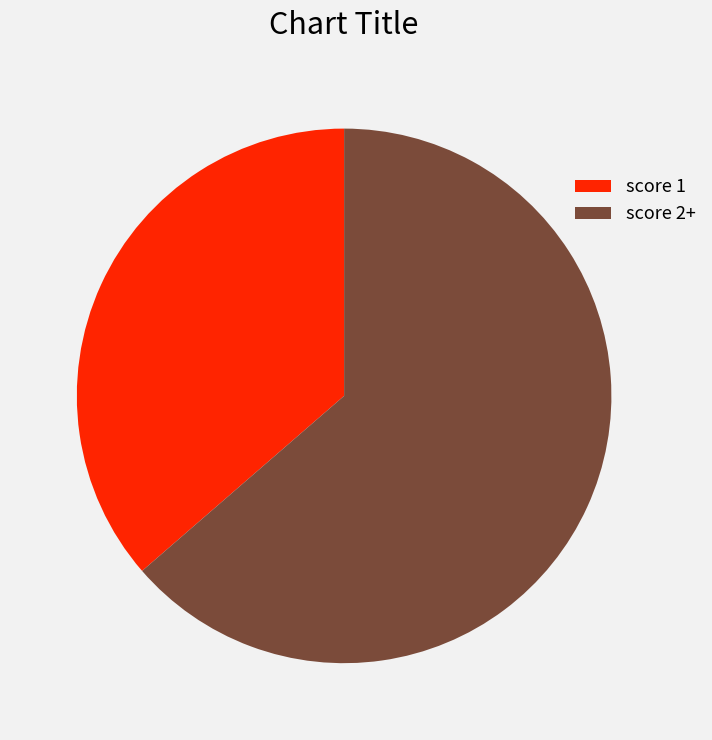

True or false: score 2+ accounts for 64% of the total.

True